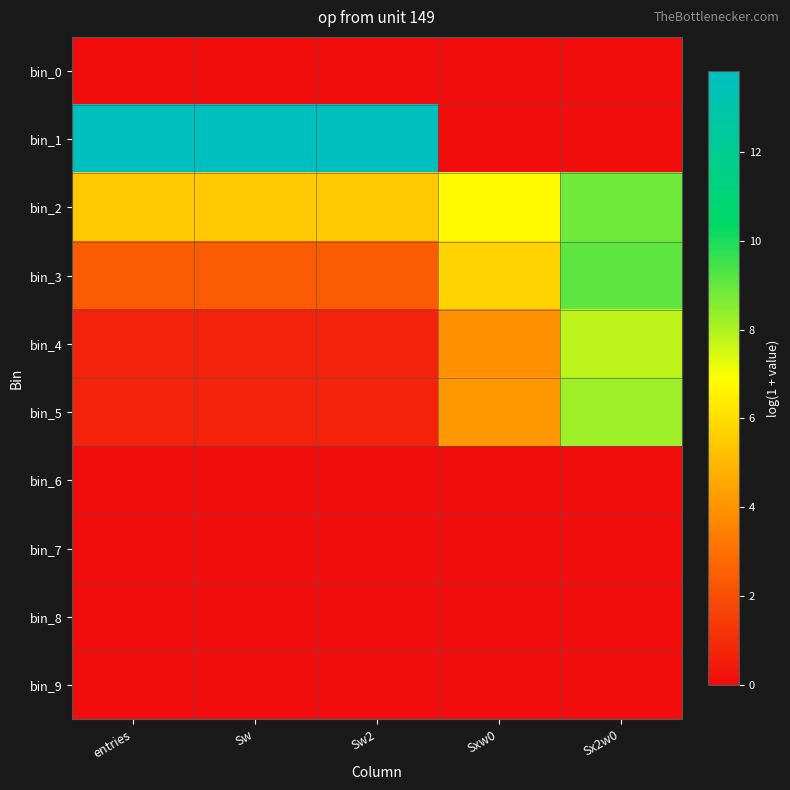

At how many categories does at least one series exceed 5?

5